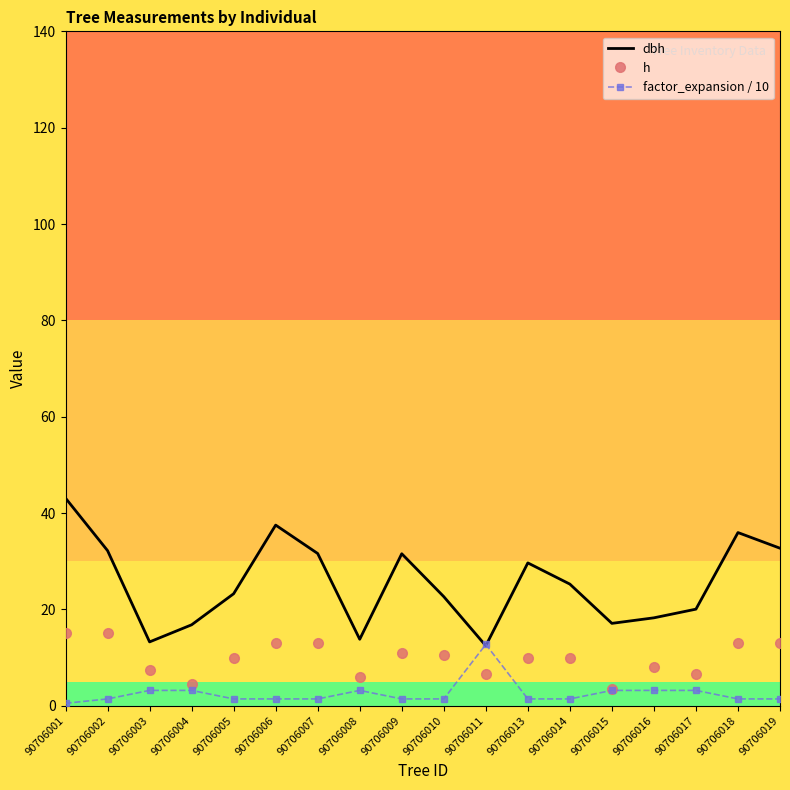

What is the spread (max minus min) of values at 90706013?

28.2